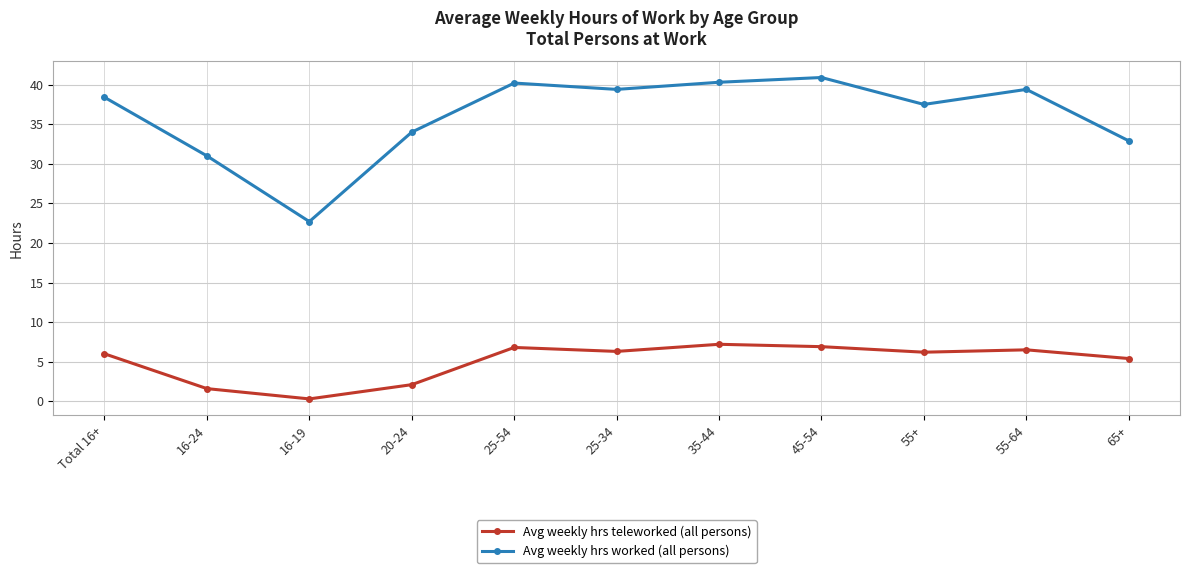

At which label does Avg weekly hrs worked (all persons) reach its peak?

45-54